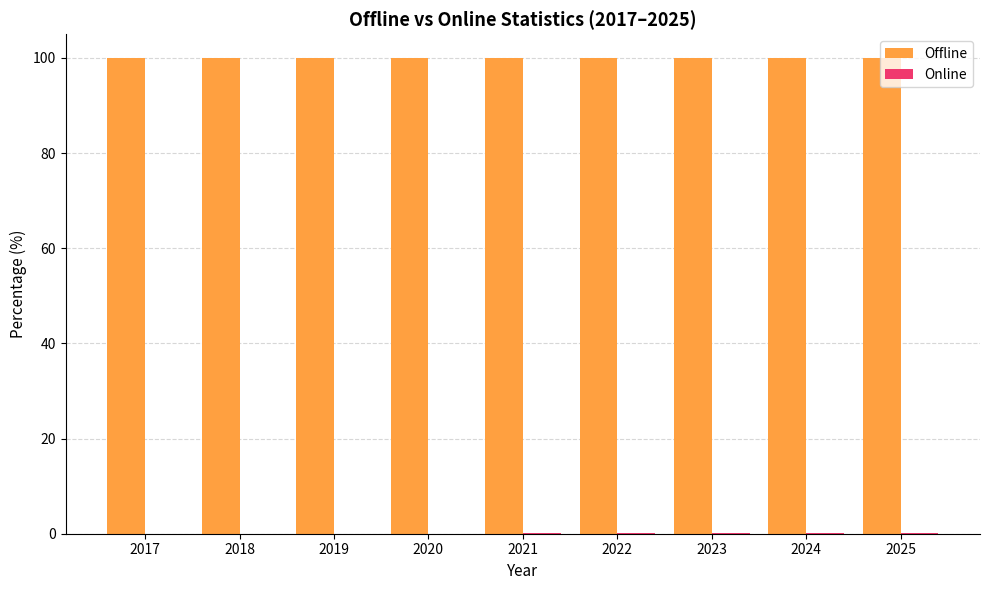

Does the chart contain stacked bars?

No